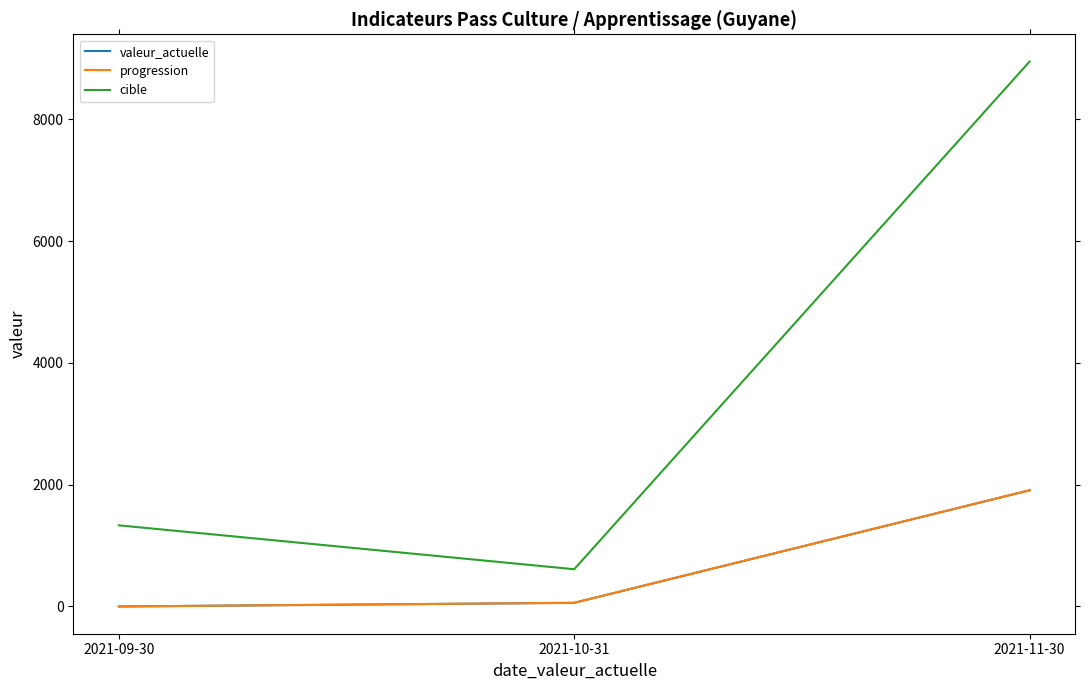

Is this an area chart (filled region under the line)?

No